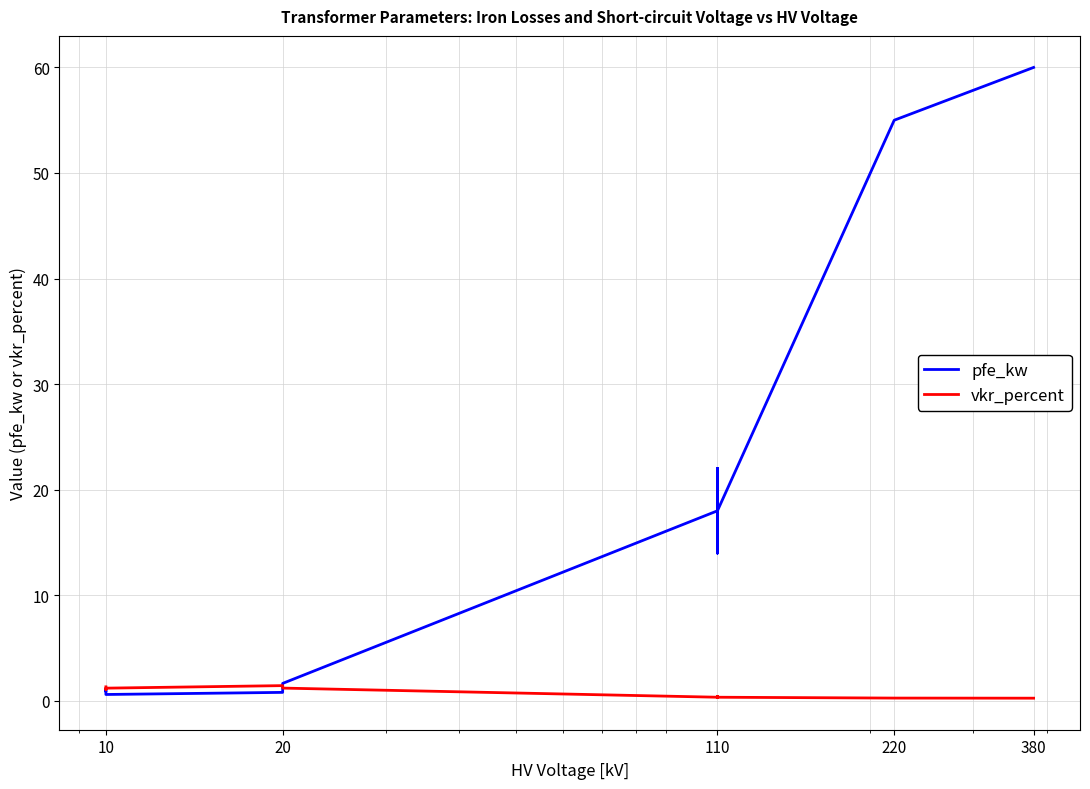

The value of vkr_percent at 220 is 0.4. True or false?

False